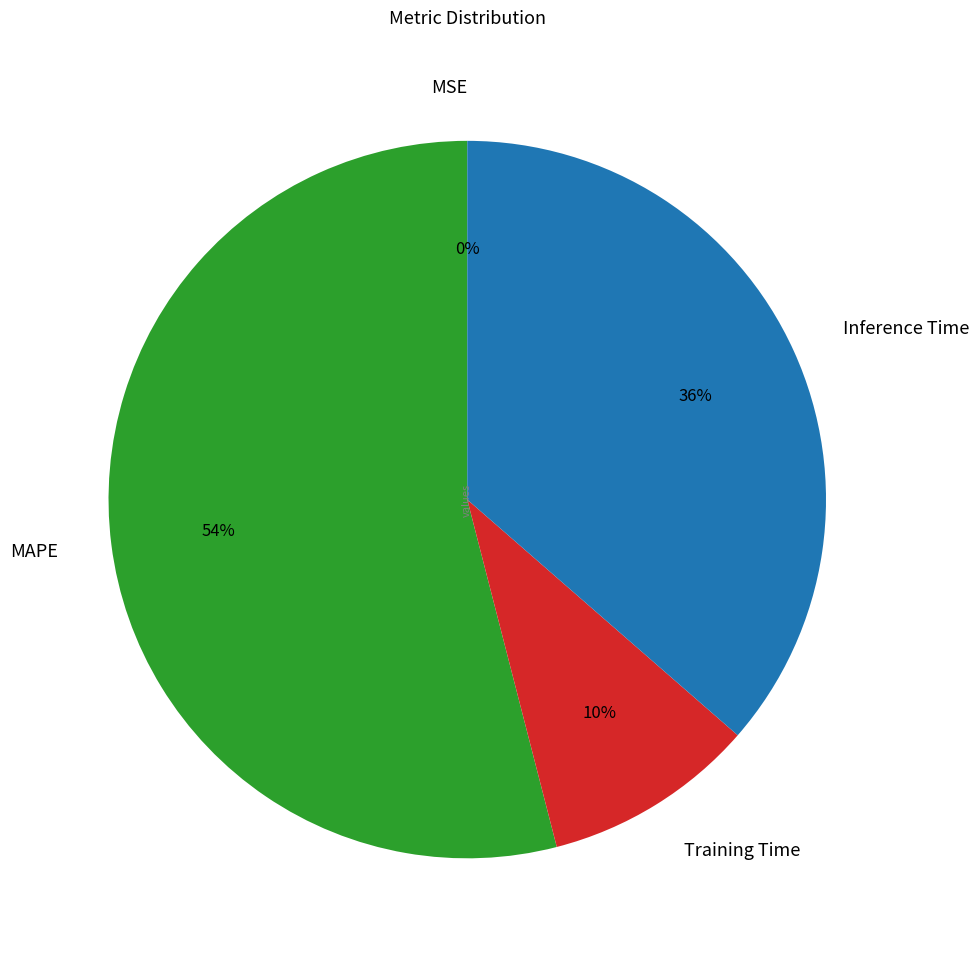

To the nearest percent, what percentage of the pie is MAPE?

54%